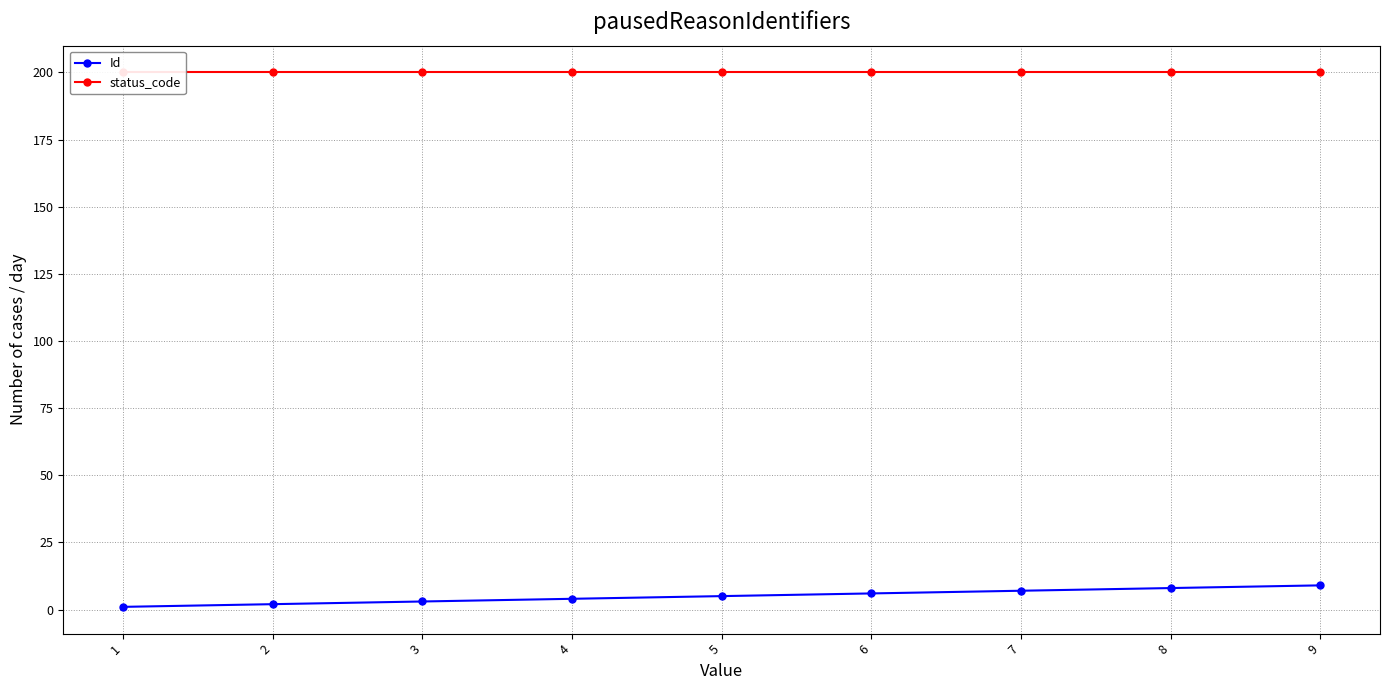

Is this an area chart (filled region under the line)?

No